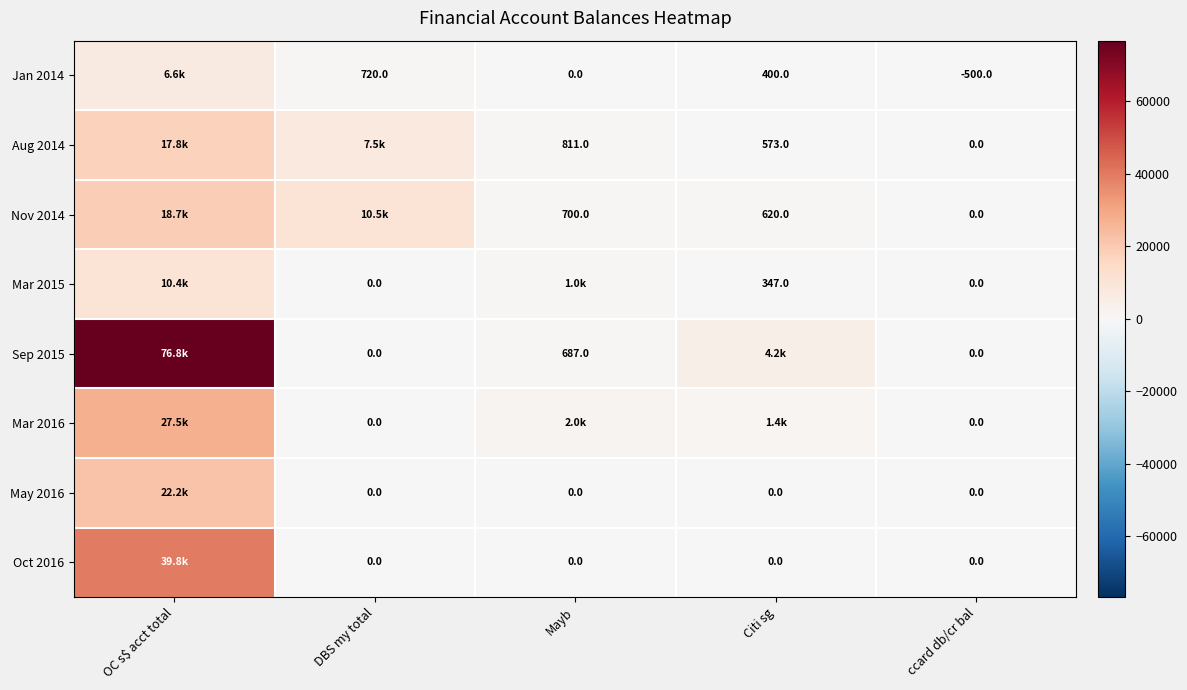

The Aug 2014 series shows 1138.1 at Mayb. True or false?

False